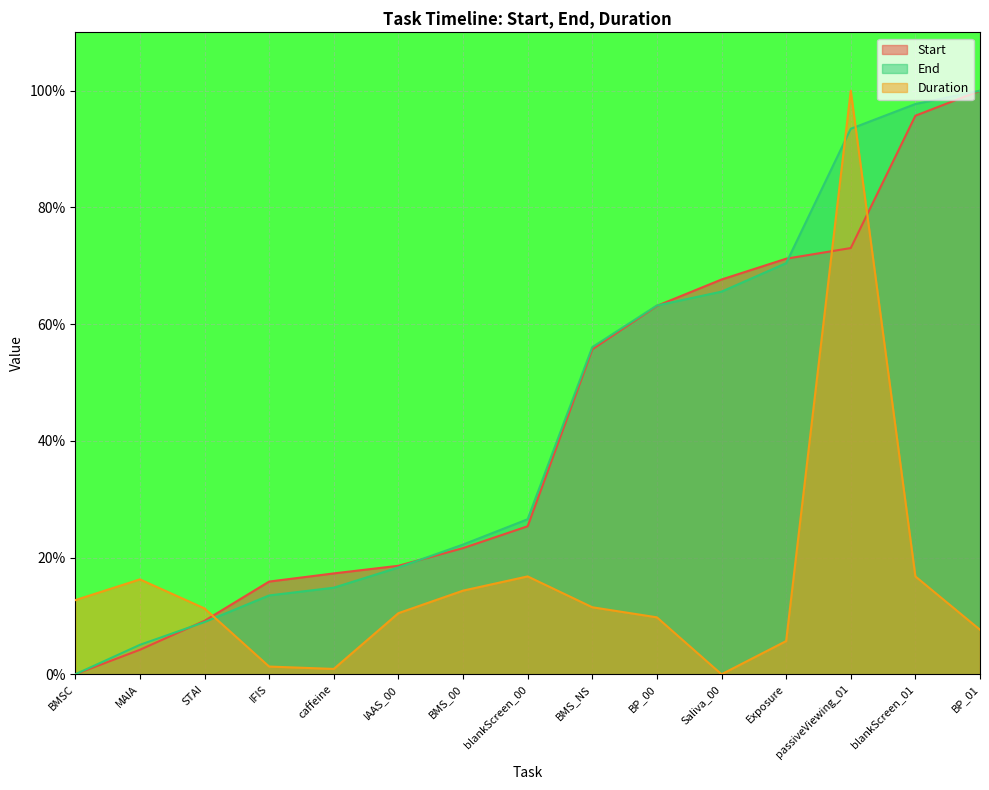

Reading left to right, extract all data points from this chart.

Start: 0.0	4.2	9.2	15.9	17.3	18.6	21.6	25.4	55.7	63.1	67.6	71.2	73.0	95.7	100.0
End: 0.0	5.0	8.9	13.5	14.8	18.3	22.2	26.6	56.0	63.2	65.6	70.4	93.5	97.7	100.0
Duration: 12.7	16.3	11.3	1.3	0.9	10.5	14.3	16.8	11.5	9.8	0.0	5.7	100.0	16.8	7.6